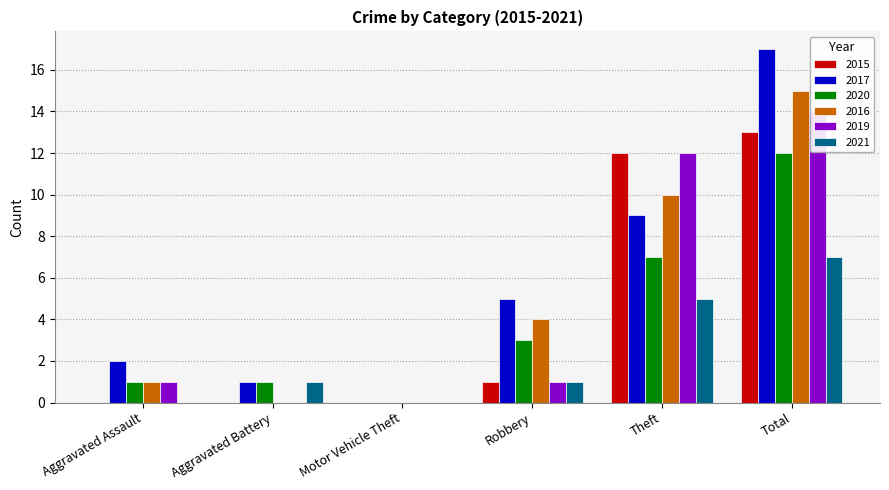

What is the difference between the second highest and second lowest values in the 2020 series?

6